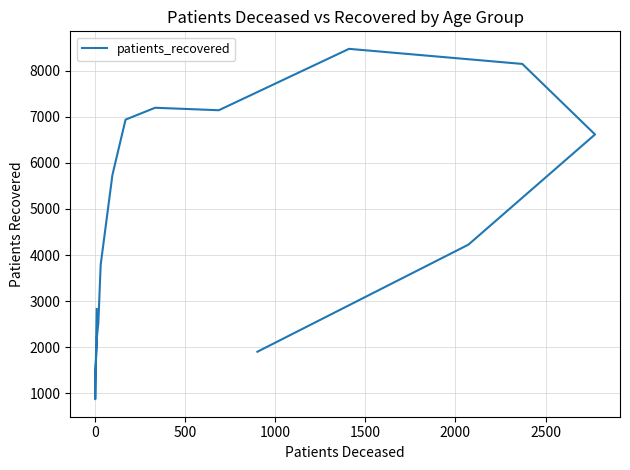

Does the chart display data point markers on the line(s)?

No